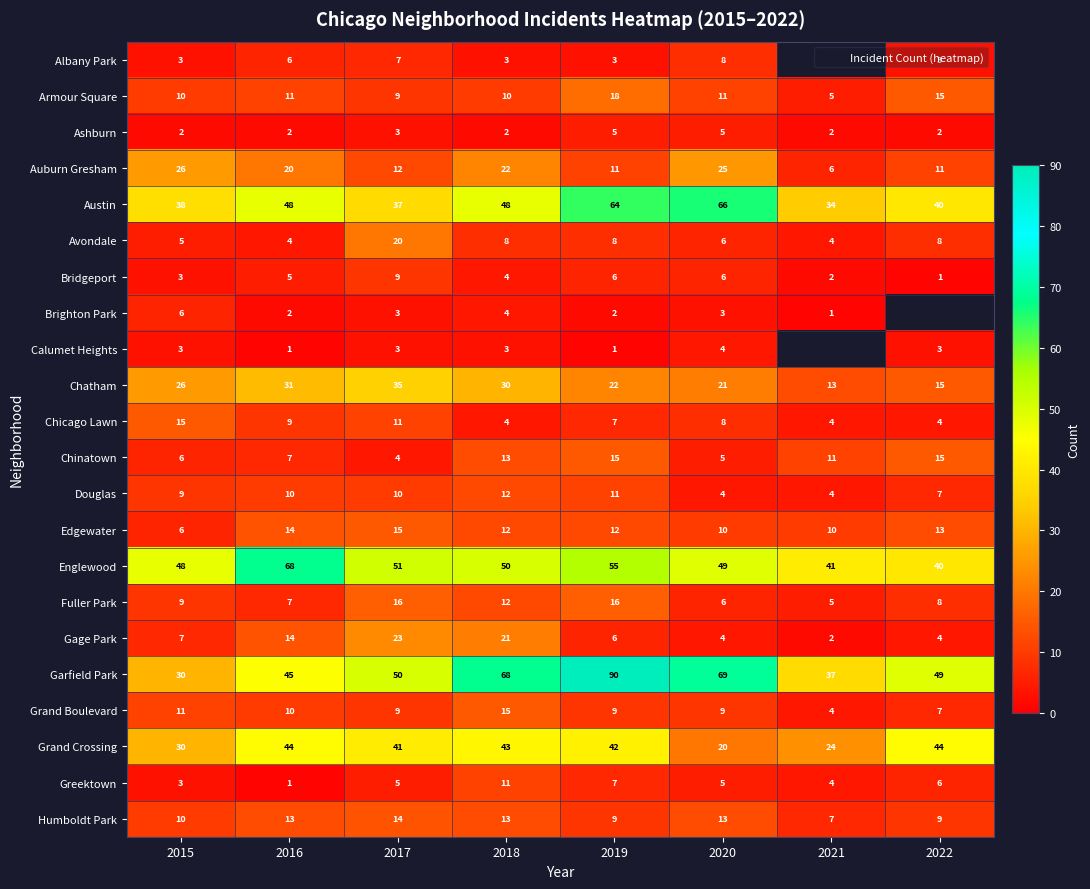

What is the average value of the Grand Crossing series?

36.0